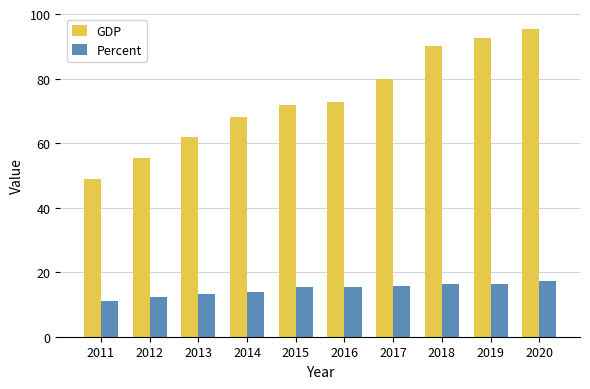

Rank the series by their average value, from highest to lowest.

GDP, Percent